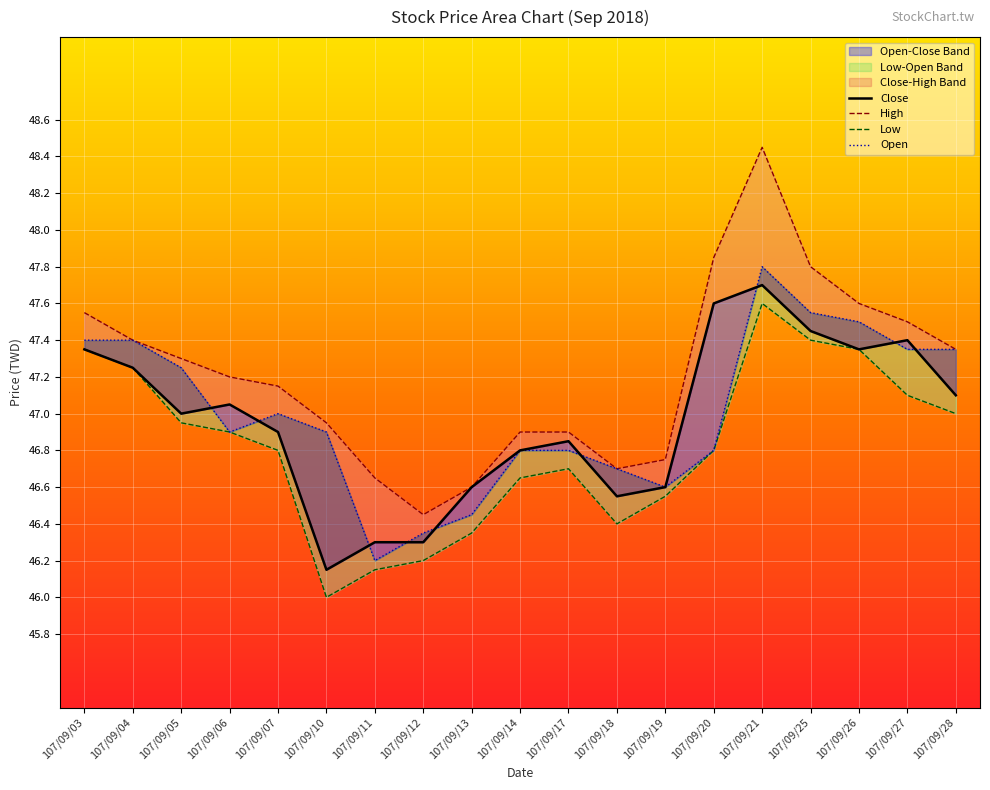

Where is the first local maximum for High?

107/09/21